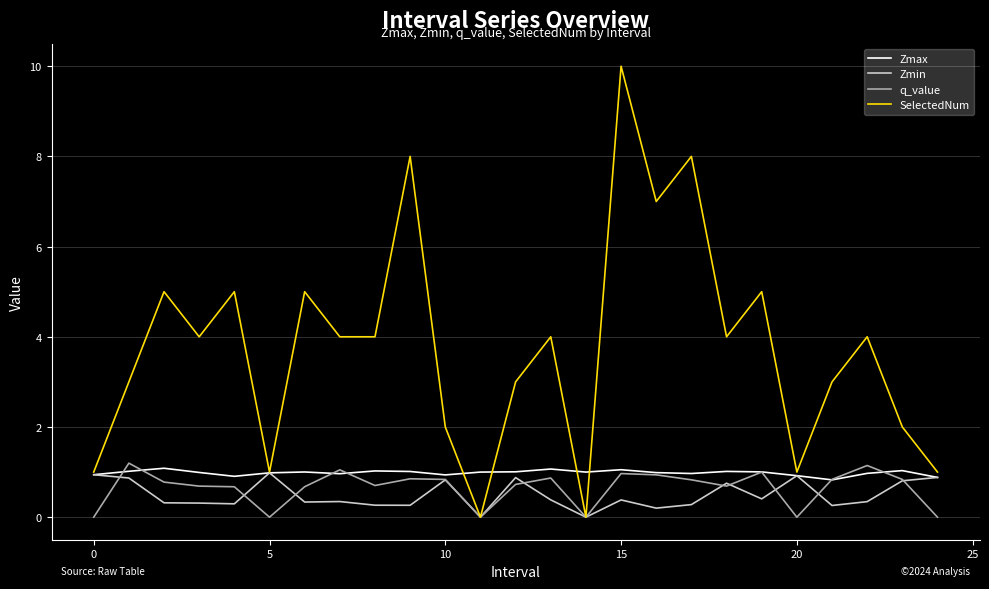

Which series has the largest range (max minus min)?

SelectedNum